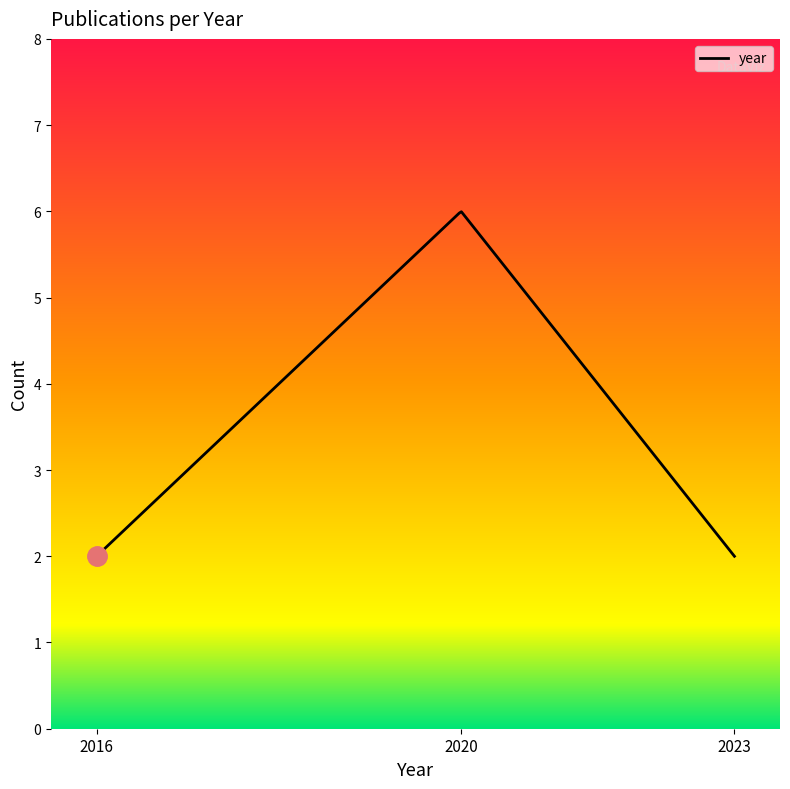

What is the minimum value shown in the chart?

2.0